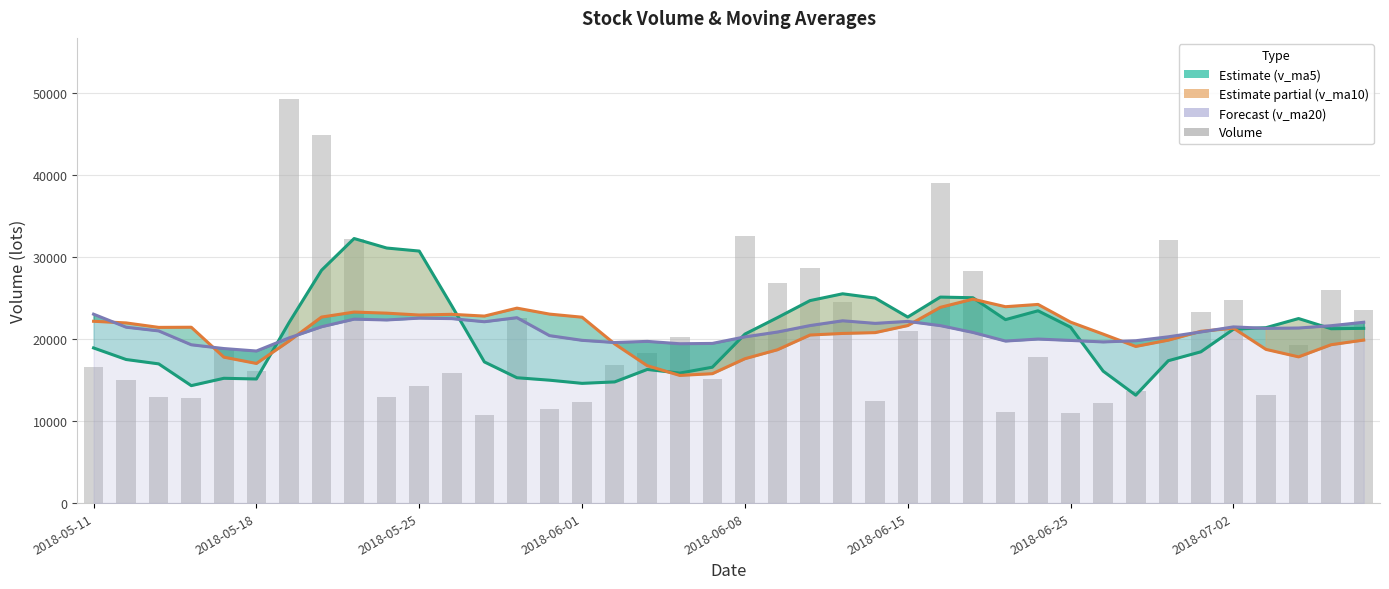

Count the number of categories in the chart.

40